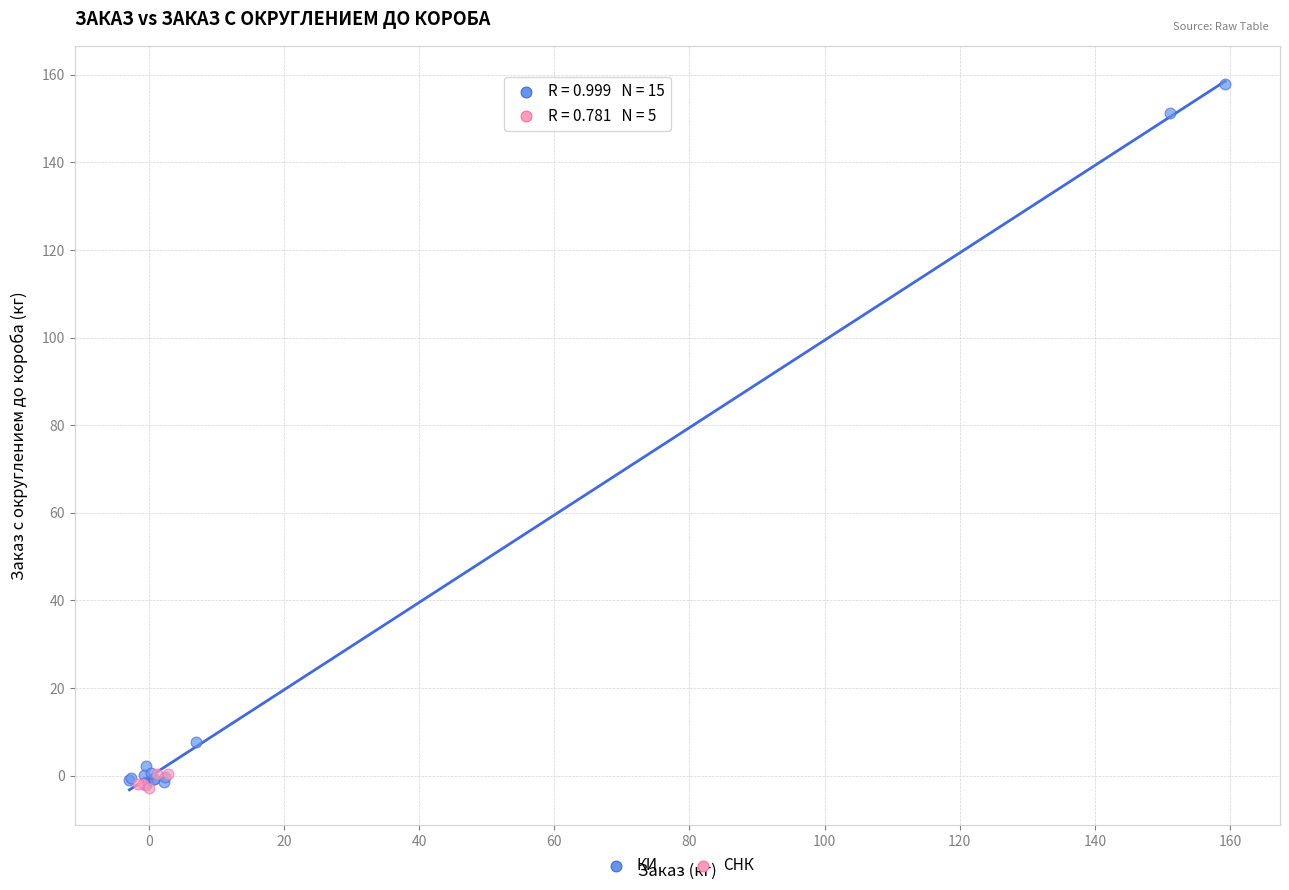

Which series contains the highest Y value?

КИ